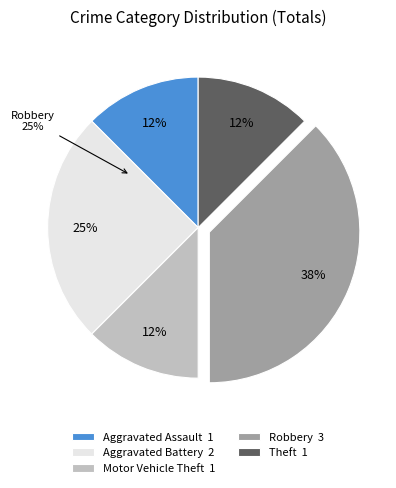

Is Motor Vehicle Theft the majority of the pie?

No